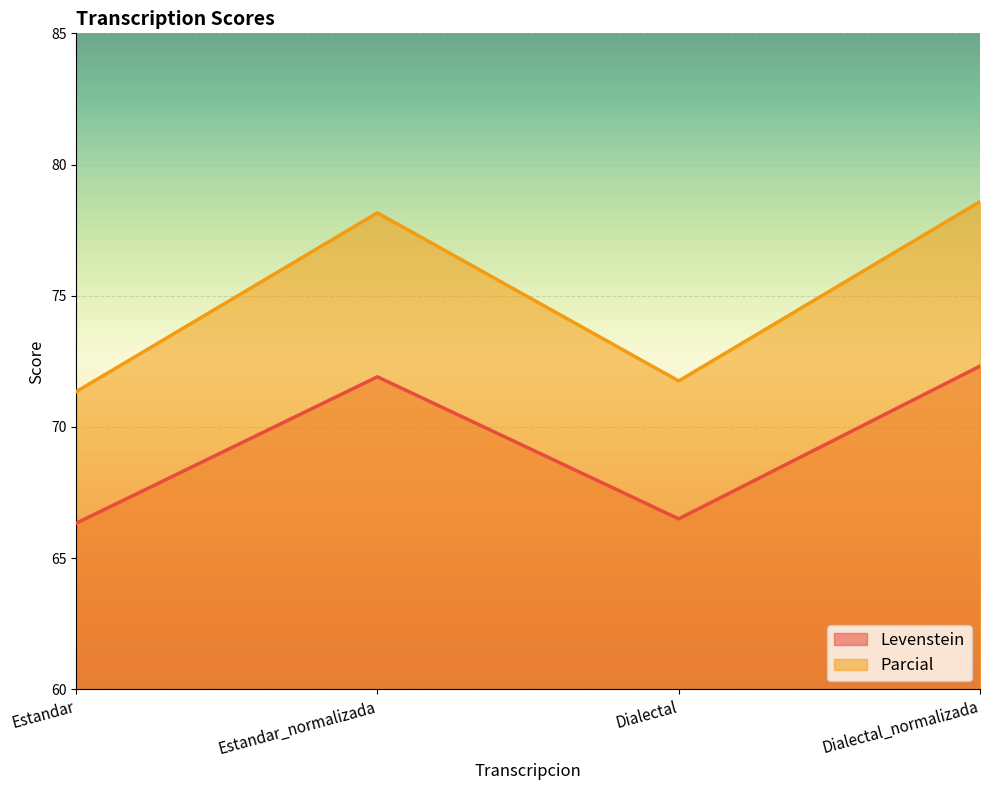

What is the value of the Levenstein point at the 4th from the left?

72.3